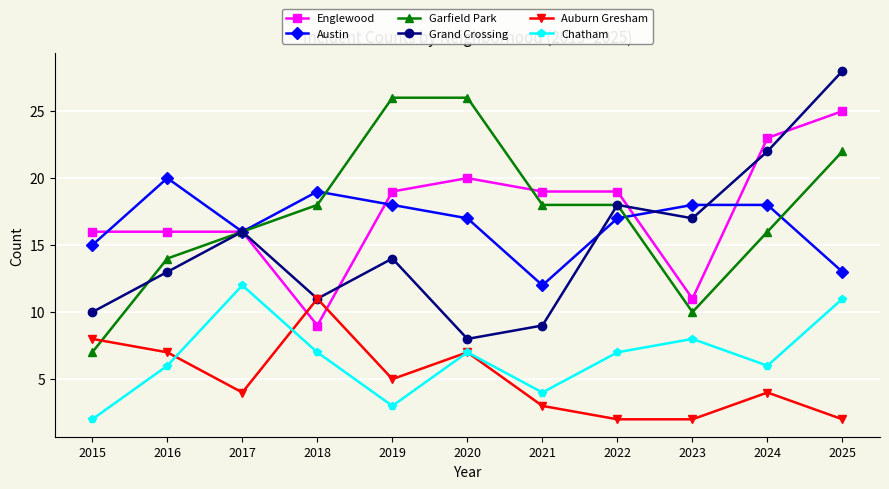

What is the difference between the Auburn Gresham values at 2024 and 2022?

2